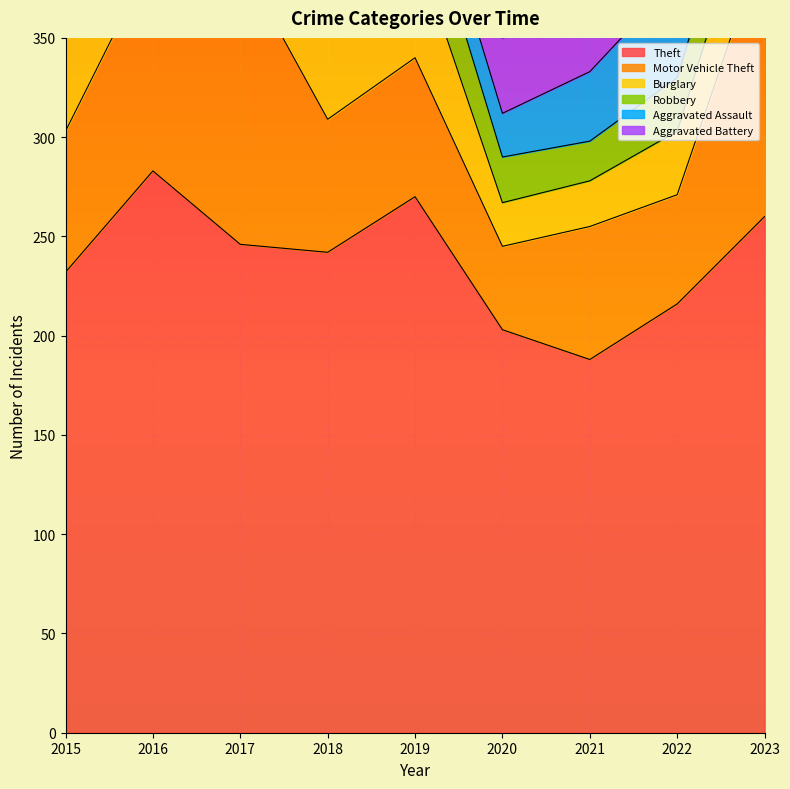

What is the maximum value shown in the chart?

283